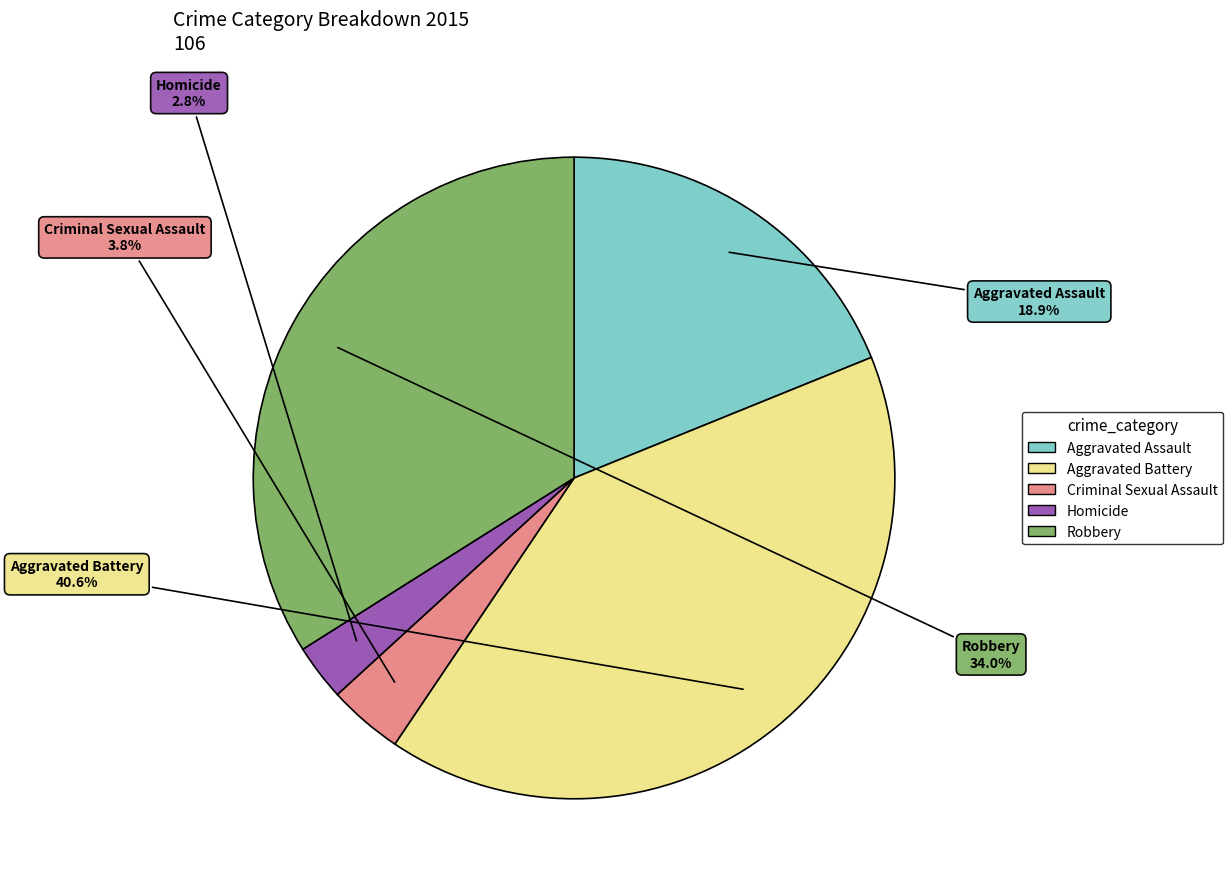

Is it true that Homicide is 3% of the pie?

True